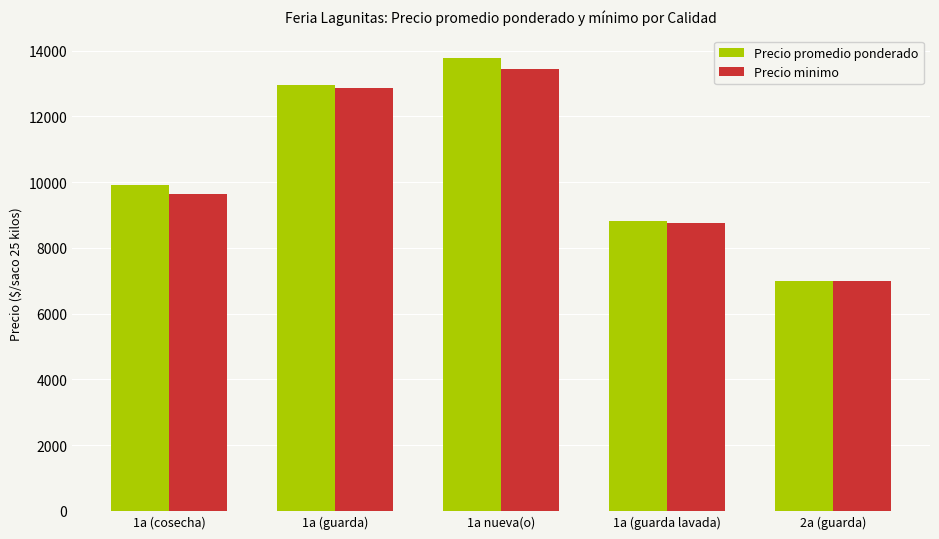

Between 1a (cosecha) and 2a (guarda), which series saw the biggest shift?

Precio promedio ponderado